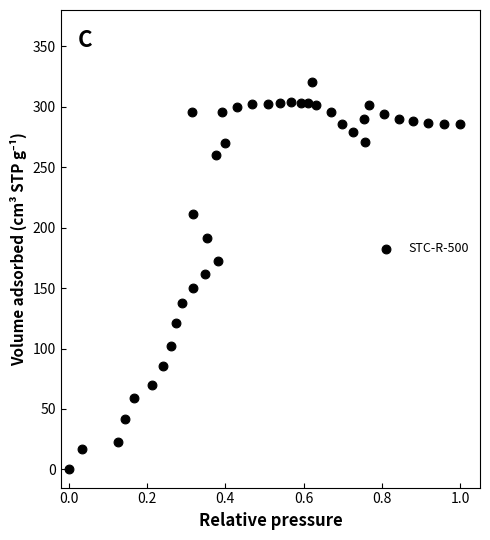

What is the range of X values (max minus min)?

1.0